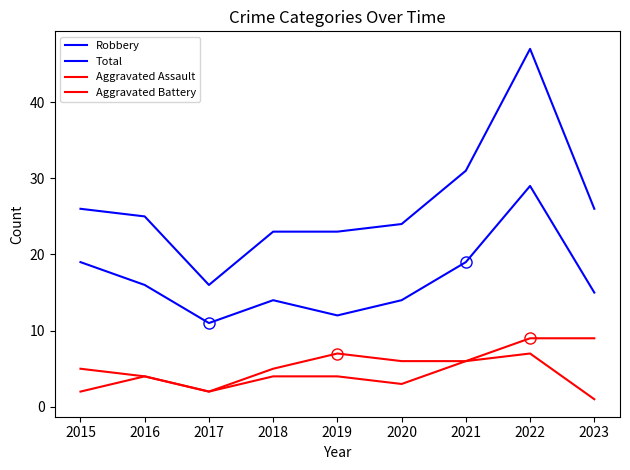

Which series changed the most between 2019 and 2022?

Total